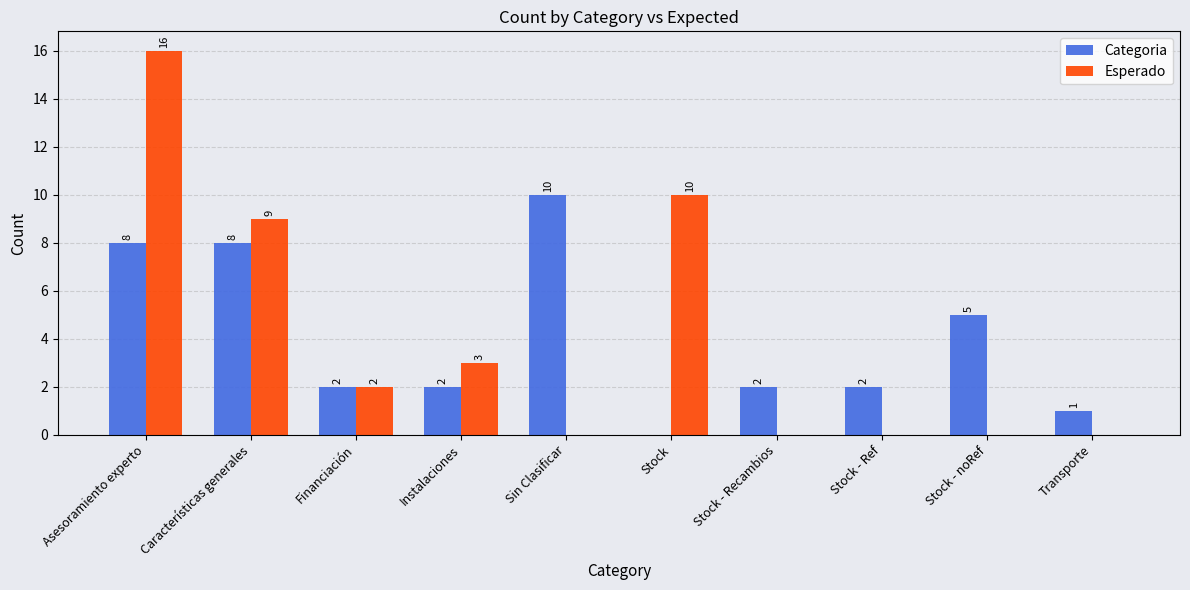

Between Financiación and Instalaciones, which series saw the biggest shift?

Esperado